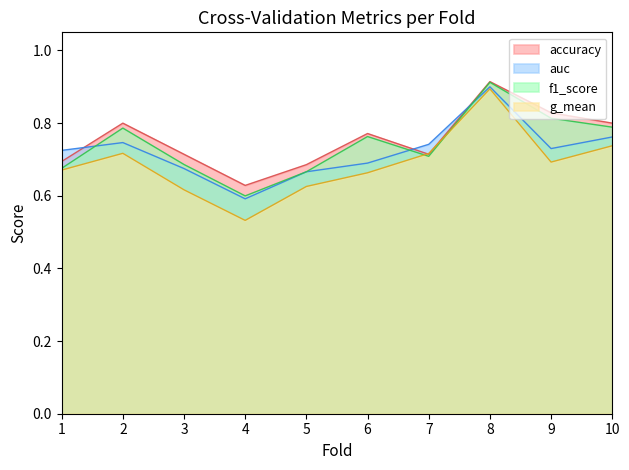

How many distinct data groups are displayed?

4